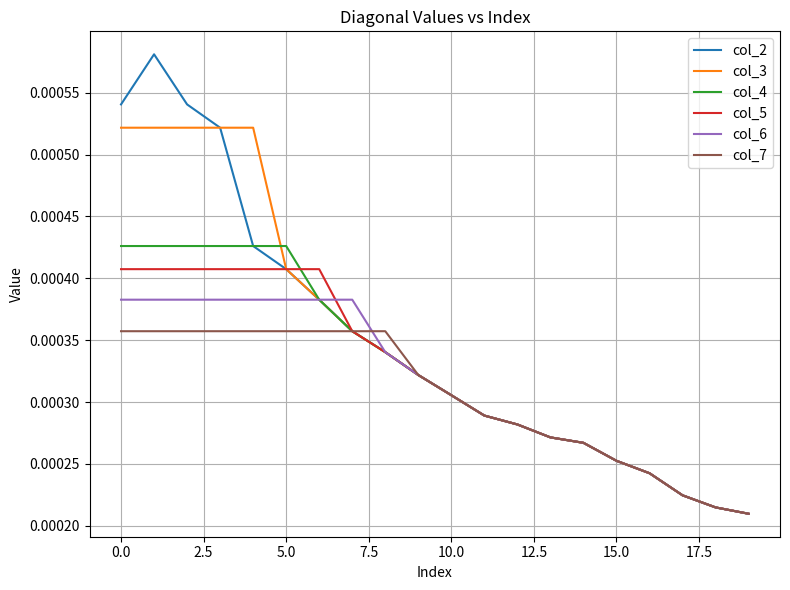

Which series has the widest spread of values?

col_2